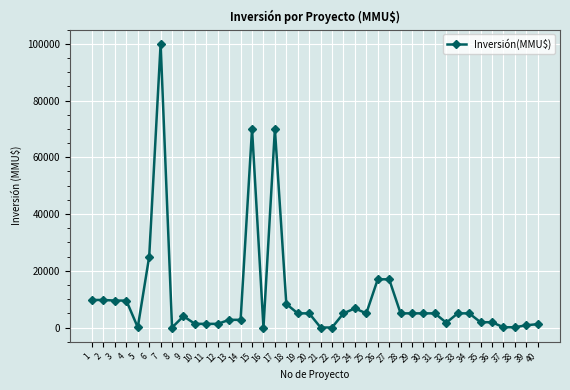

The chart shows a value of 2847 at 4. True or false?

False